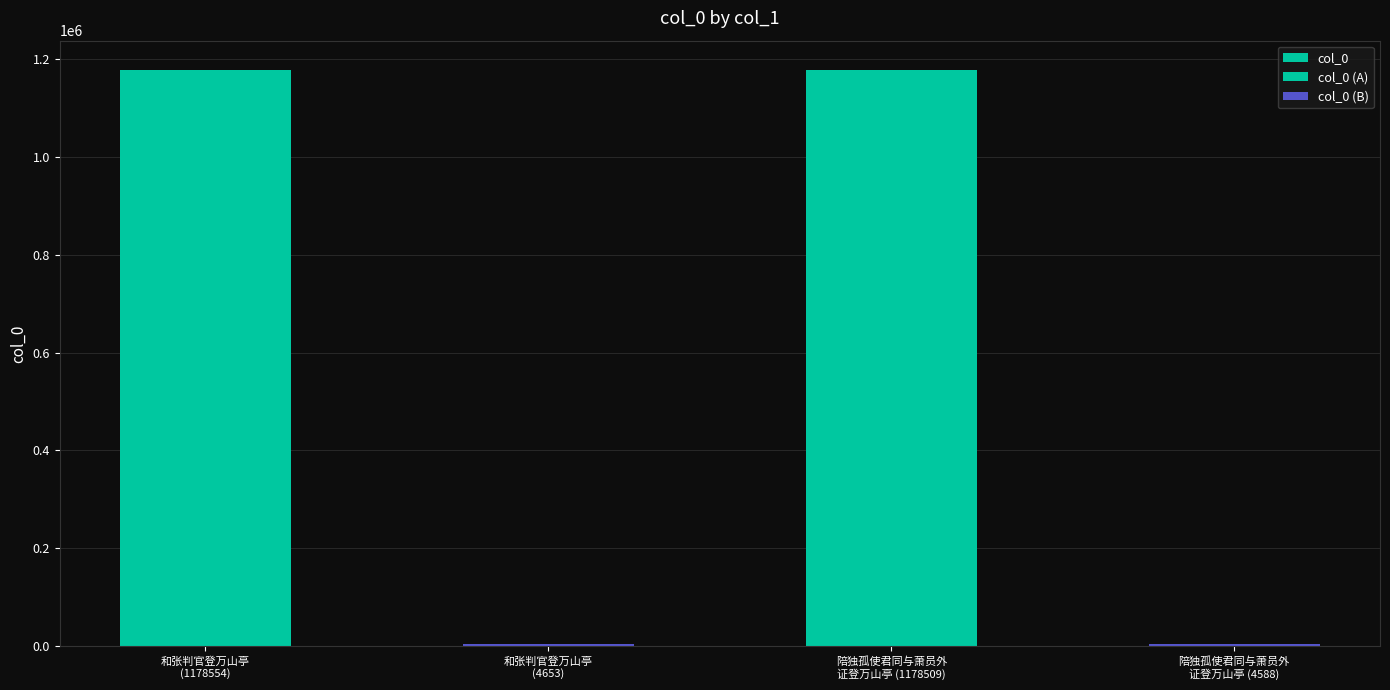

Count the number of categories in the chart.

4